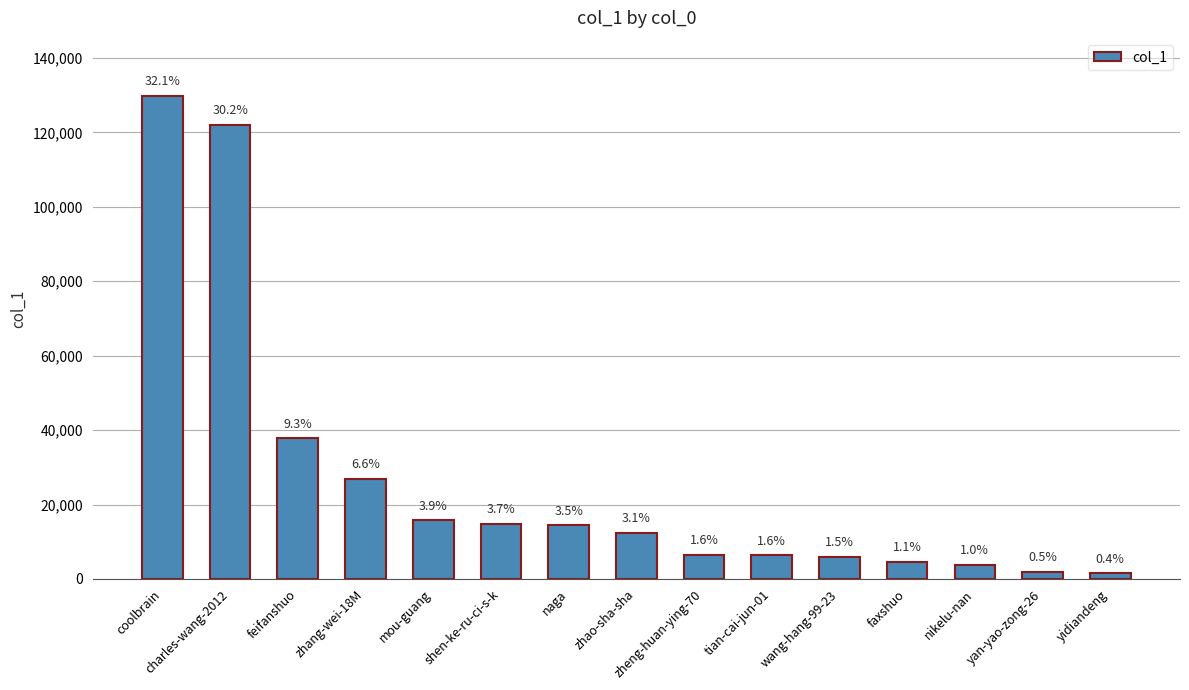

Are the bars horizontal?

No